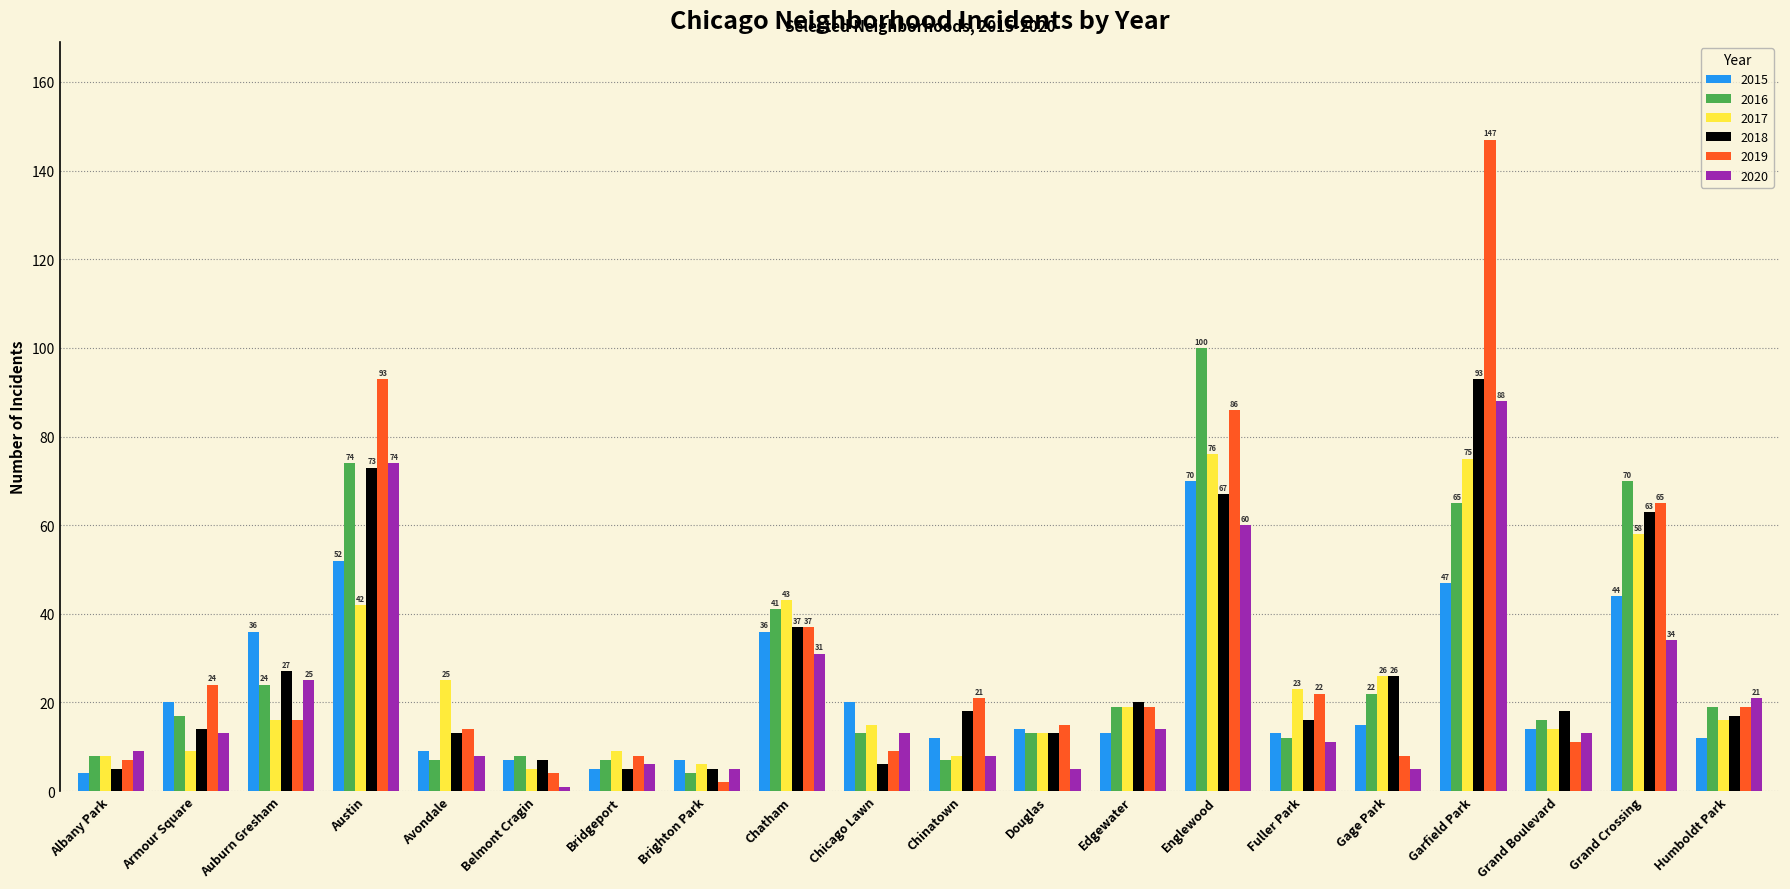

Reading left to right, list all the values displayed in this chart.

2015: 4	20	36	52	9	7	5	7	36	20	12	14	13	70	13	15	47	14	44	12
2016: 8	17	24	74	7	8	7	4	41	13	7	13	19	100	12	22	65	16	70	19
2017: 8	9	16	42	25	5	9	6	43	15	8	13	19	76	23	26	75	14	58	16
2018: 5	14	27	73	13	7	5	5	37	6	18	13	20	67	16	26	93	18	63	17
2019: 7	24	16	93	14	4	8	2	37	9	21	15	19	86	22	8	147	11	65	19
2020: 9	13	25	74	8	1	6	5	31	13	8	5	14	60	11	5	88	13	34	21